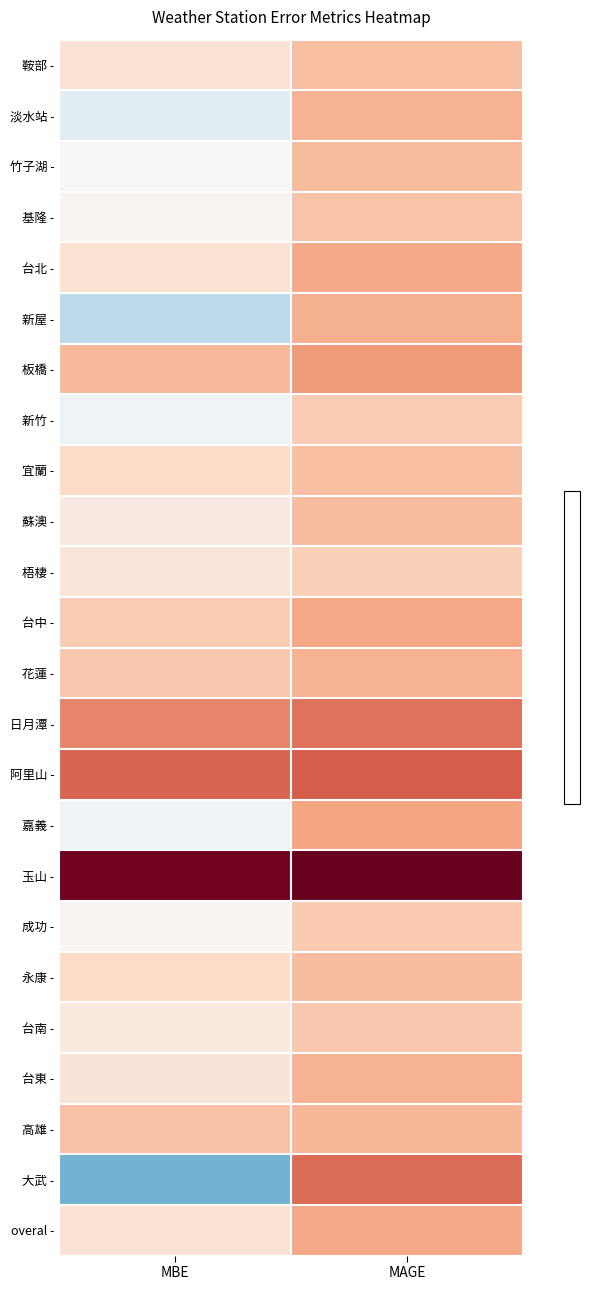

Reading left to right, list all the values displayed in this chart.

鞍部 -: MBE=0.5	MAGE=1.0
淡水站 -: MBE=-0.4	MAGE=1.2
竹子湖 -: MBE=0.0	MAGE=1.1
基隆 -: MBE=0.1	MAGE=1.0
台北 -: MBE=0.5	MAGE=1.3
新屋 -: MBE=-0.9	MAGE=1.2
板橋 -: MBE=1.1	MAGE=1.4
新竹 -: MBE=-0.1	MAGE=0.8
宜蘭 -: MBE=0.7	MAGE=1.0
蘇澳 -: MBE=0.3	MAGE=1.0
梧棲 -: MBE=0.4	MAGE=0.8
台中 -: MBE=0.9	MAGE=1.3
花蓮 -: MBE=0.9	MAGE=1.2
日月潭 -: MBE=1.6	MAGE=1.8
阿里山 -: MBE=1.9	MAGE=2.0
嘉義 -: MBE=-0.1	MAGE=1.3
玉山 -: MBE=3.3	MAGE=3.4
成功 -: MBE=0.1	MAGE=0.9
永康 -: MBE=0.7	MAGE=1.1
台南 -: MBE=0.3	MAGE=0.9
台東 -: MBE=0.4	MAGE=1.2
高雄 -: MBE=1.0	MAGE=1.1
大武 -: MBE=-1.6	MAGE=1.9
overal -: MBE=0.5	MAGE=1.3